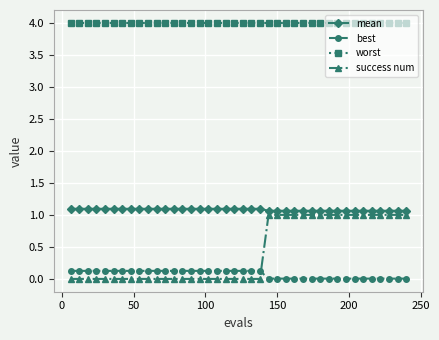

How many lines are shown in the chart?

4